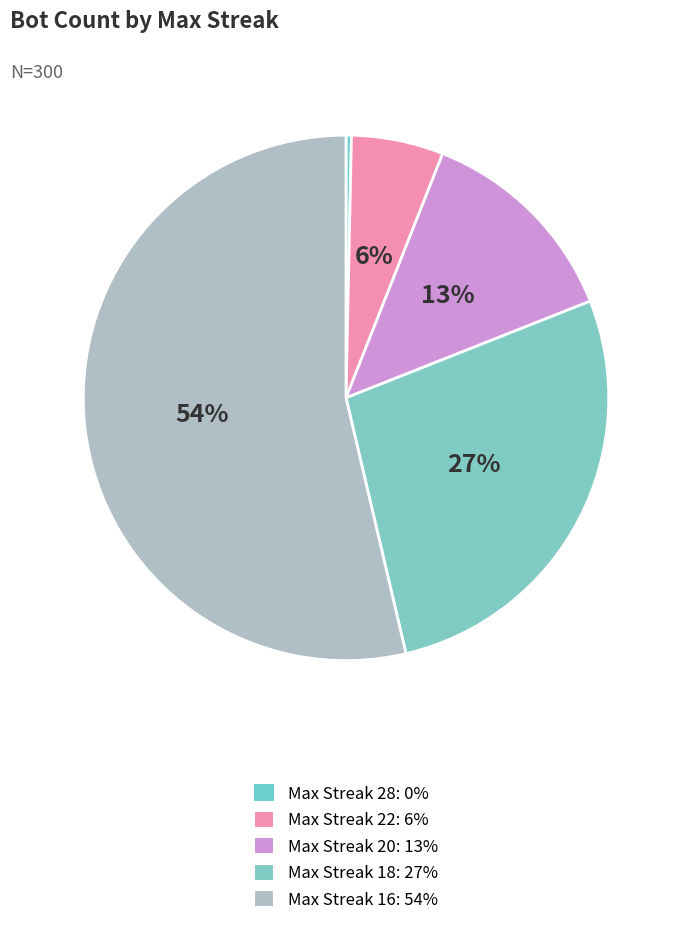

What is the largest slice in the pie chart?

16